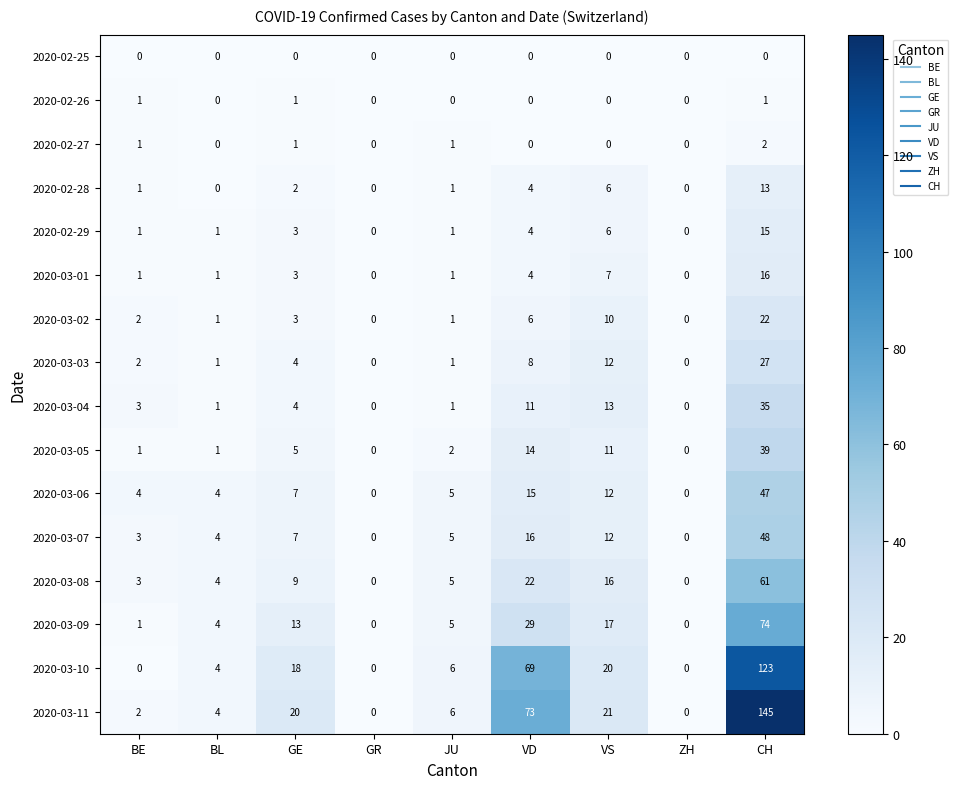

Which series has the widest spread of values?

2020-03-11